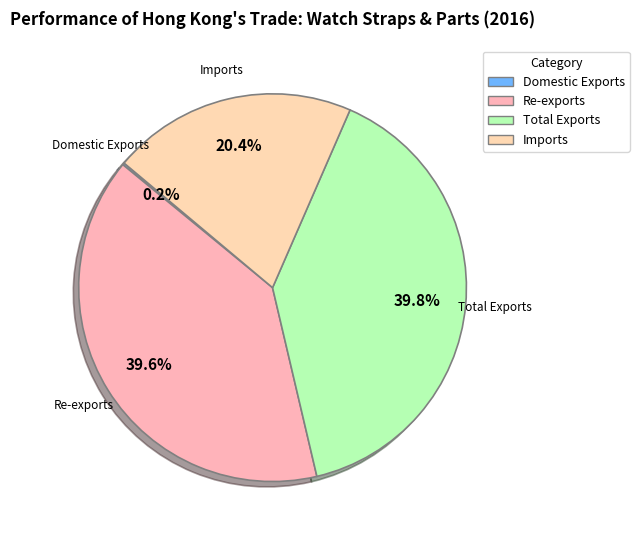

Approximately how many times larger is the value at Re-exports compared to Total Exports?

1.0